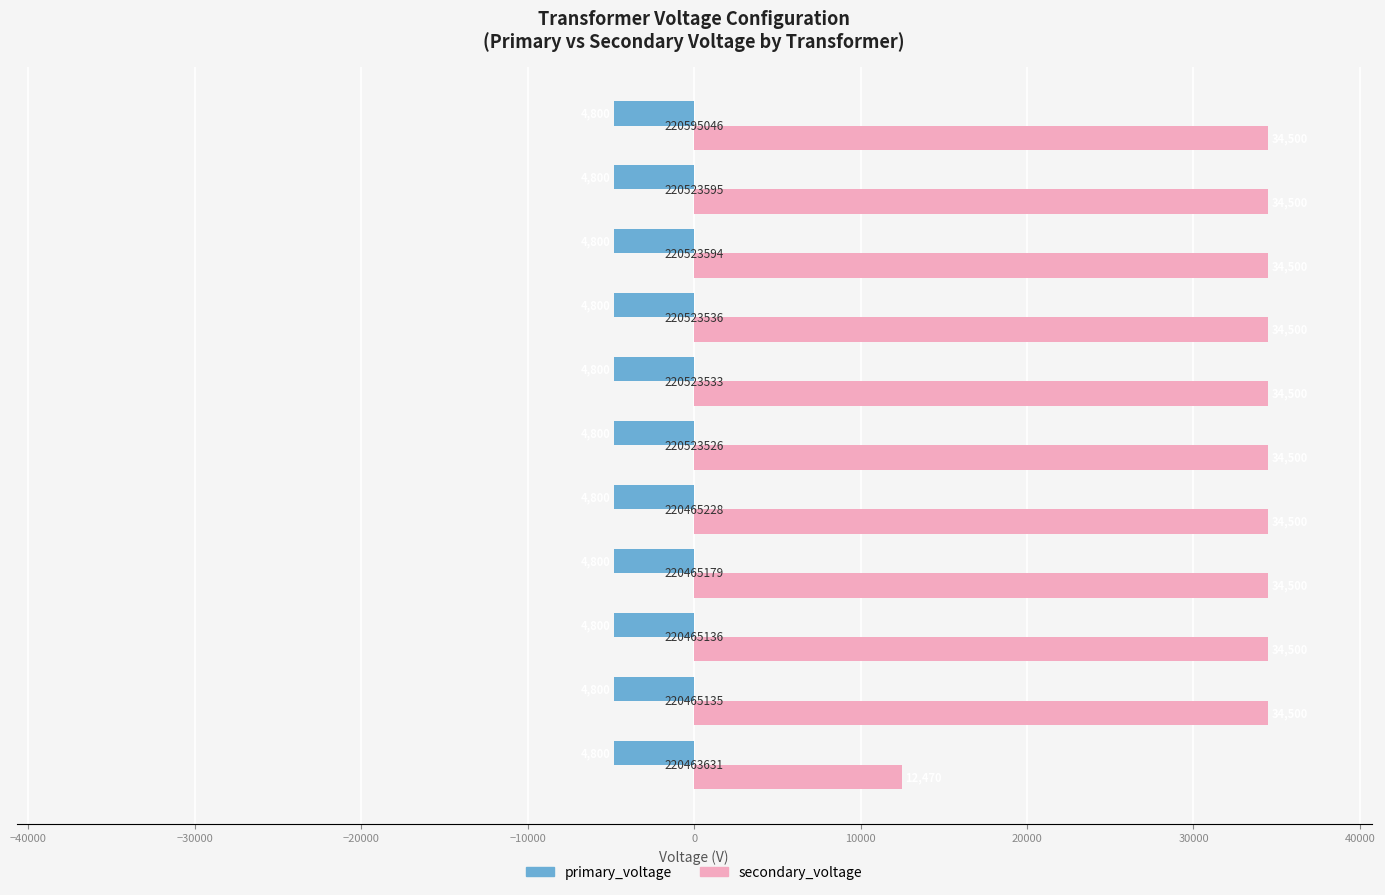

What are all the series names shown in the legend?

primary_voltage, secondary_voltage